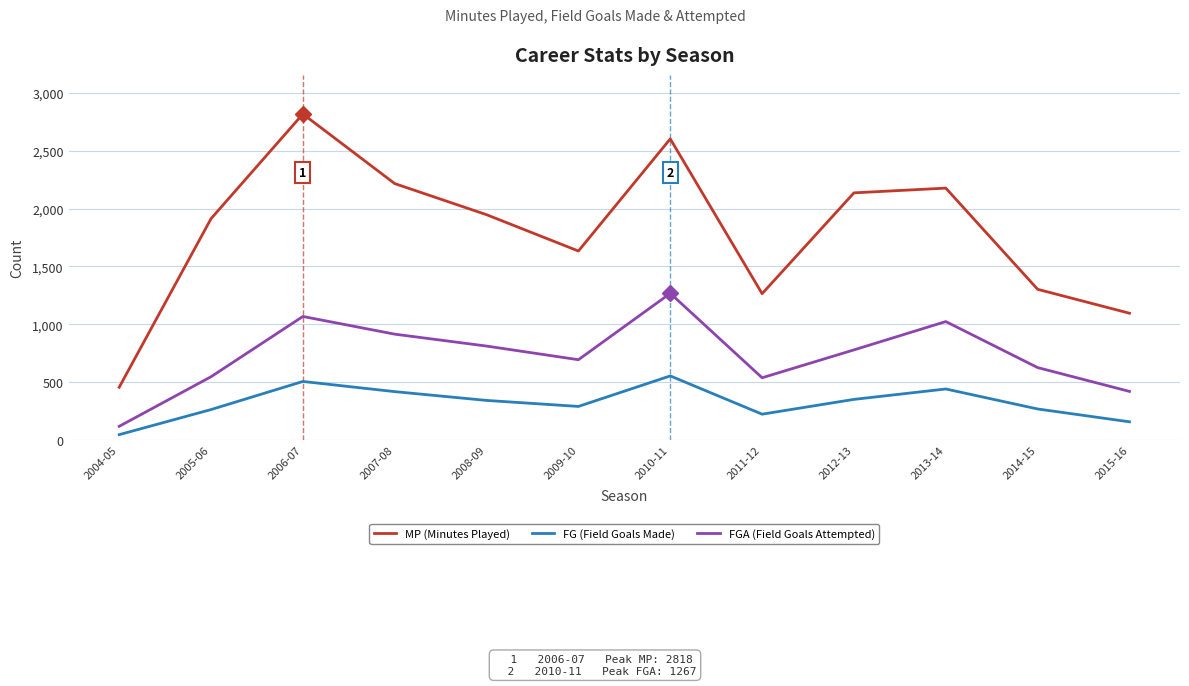

Is it true that FGA (Field Goals Attempted) equals 666 at 2015-16?

False